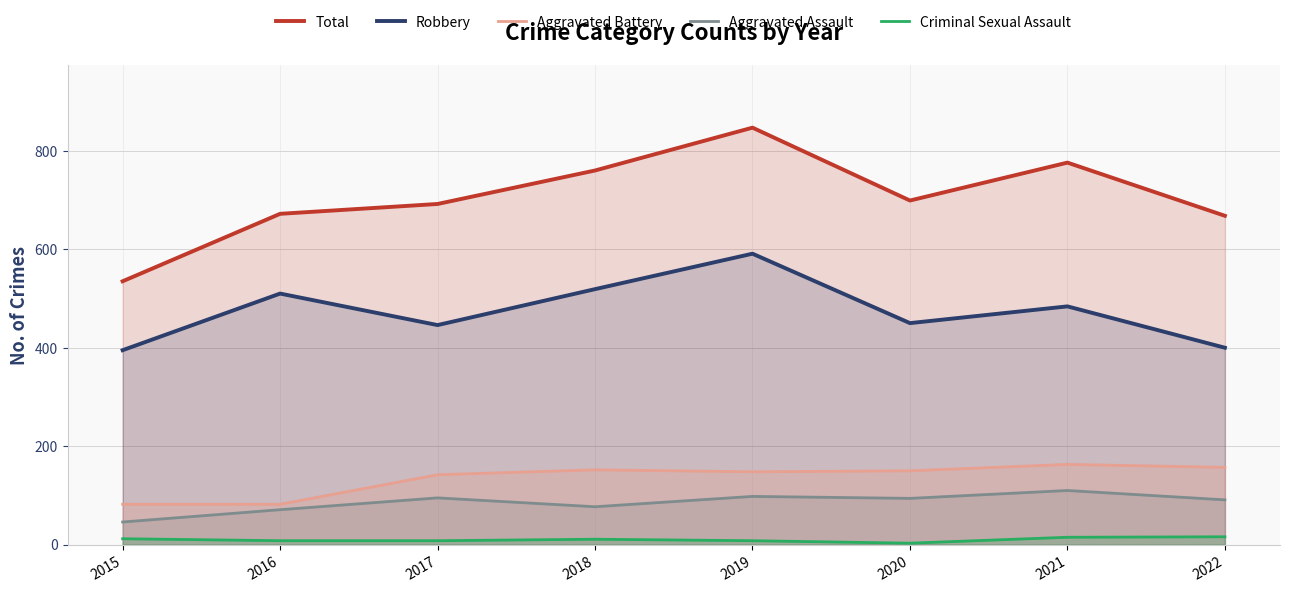

Which series changed the most between 2017 and 2022?

Robbery